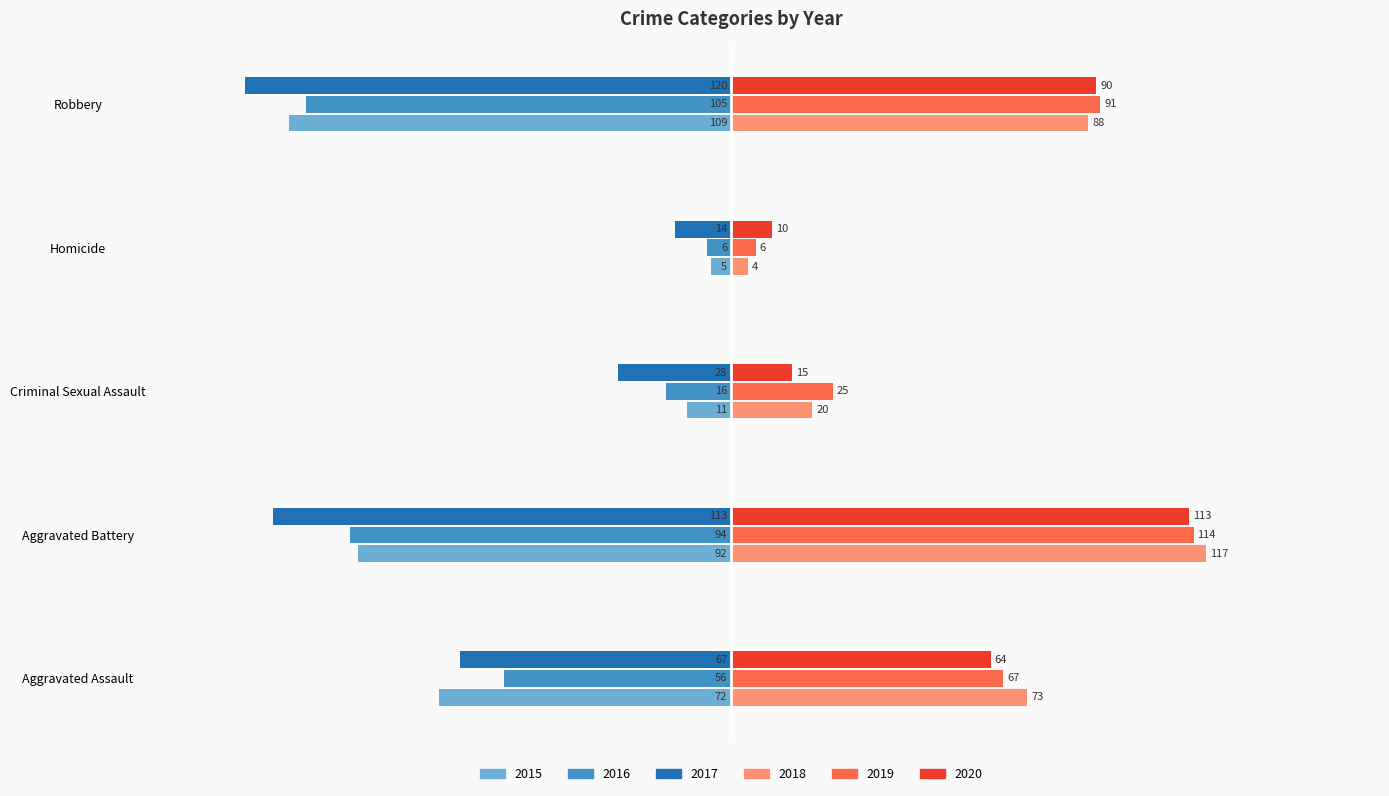

Is it true that 2019 equals 67 at Aggravated Assault?

True